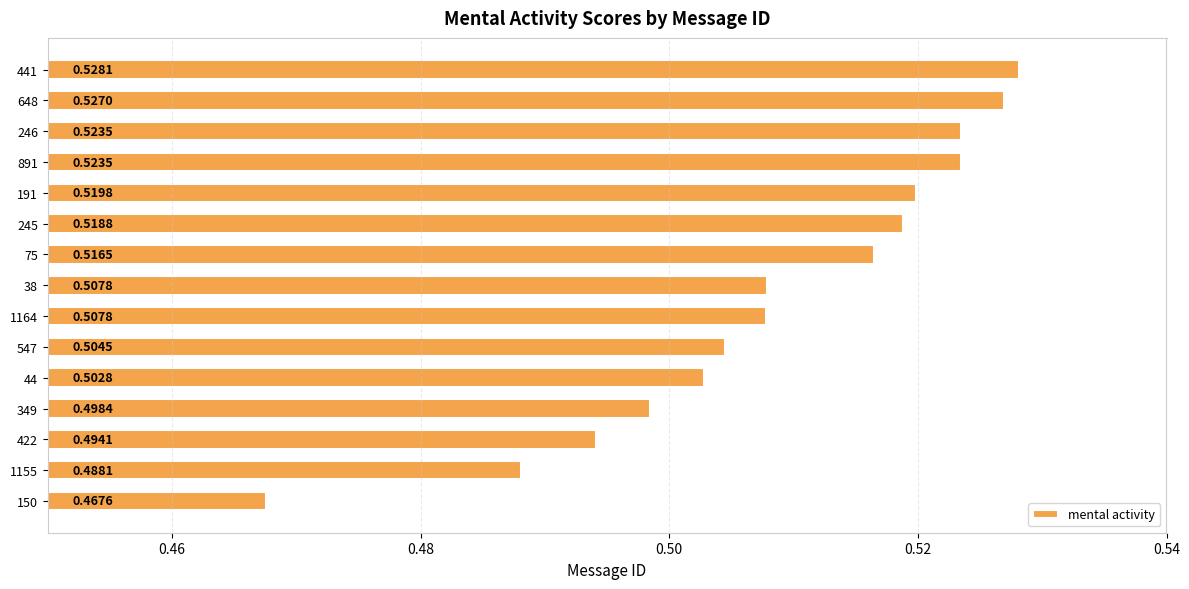

How many data points does each series have?

15